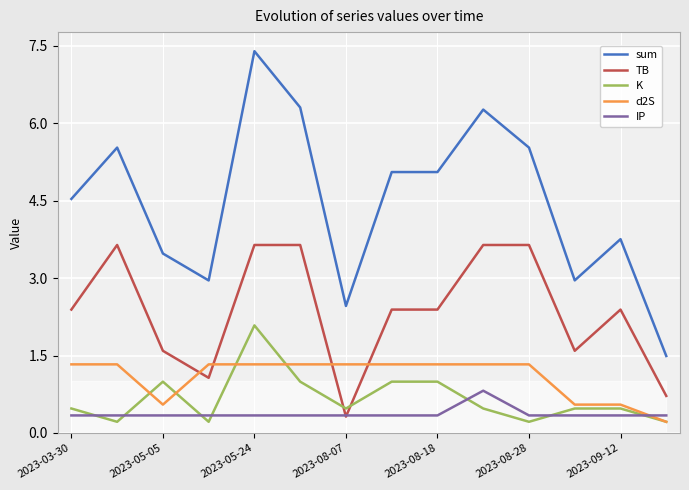

Which series has the widest spread of values?

sum